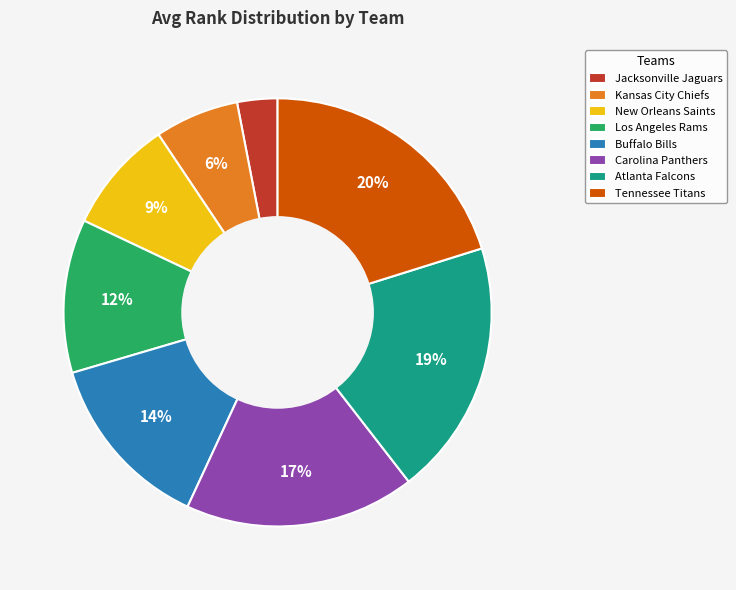

Count the number of slices in the pie.

8